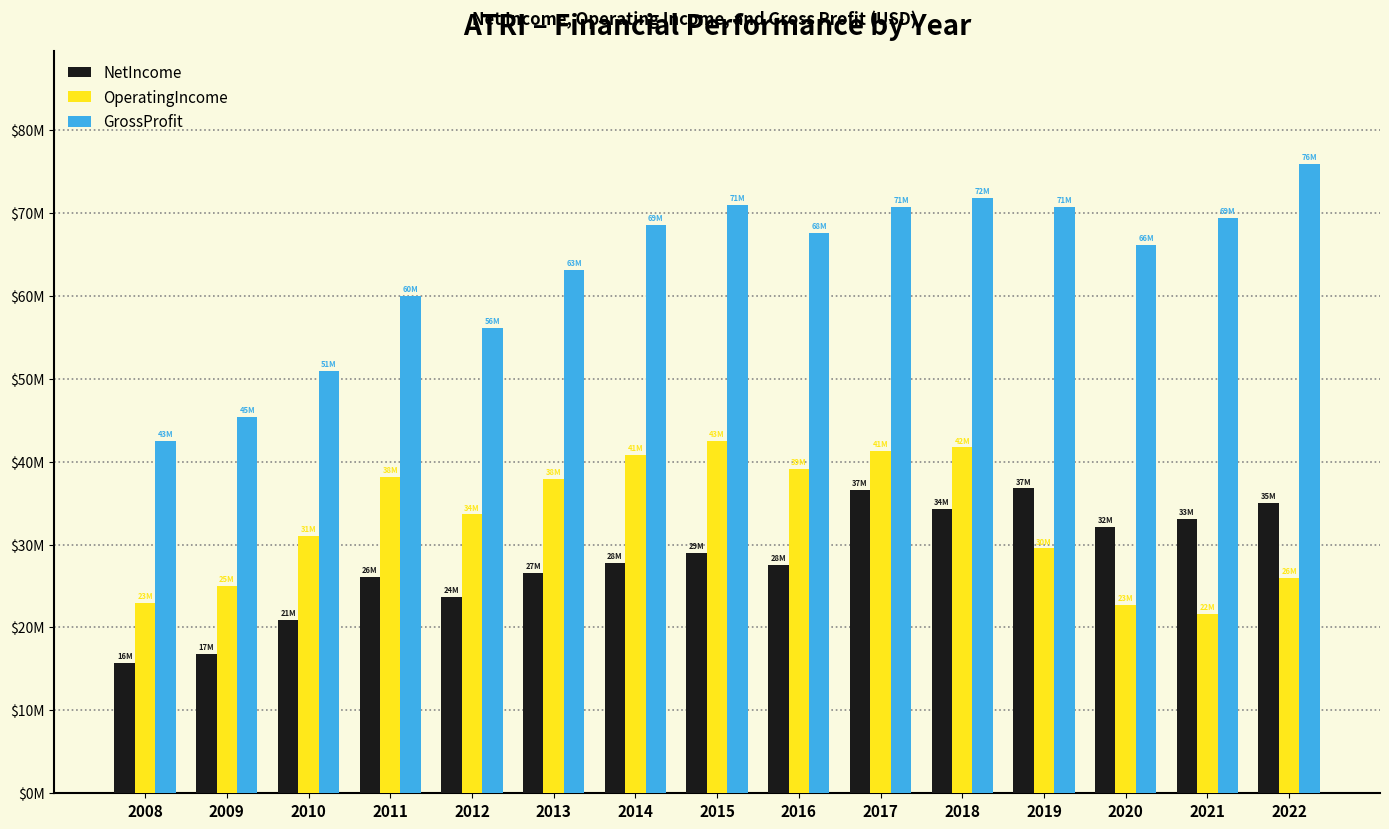

Reading left to right, list all the values displayed in this chart.

NetIncome: 2008=15667000	2009=16843000	2010=20952000	2011=26038000	2012=23629000	2013=26582000	2014=27808000	2015=28925000	2016=27581000	2017=36593000	2018=34255000	2019=36761000	2020=32115000	2021=33055000	2022=35008000
OperatingIncome: 2008=22973000	2009=25004000	2010=30977000	2011=38168000	2012=33626000	2013=37944000	2014=40817000	2015=42510000	2016=39126000	2017=41274000	2018=41707000	2019=29524000	2020=22661000	2021=21680000	2022=26025000
GrossProfit: 2008=42547000	2009=45331000	2010=50914000	2011=60007000	2012=56140000	2013=63062000	2014=68518000	2015=70981000	2016=67630000	2017=70754000	2018=71778000	2019=70688000	2020=66163000	2021=69372000	2022=75904000